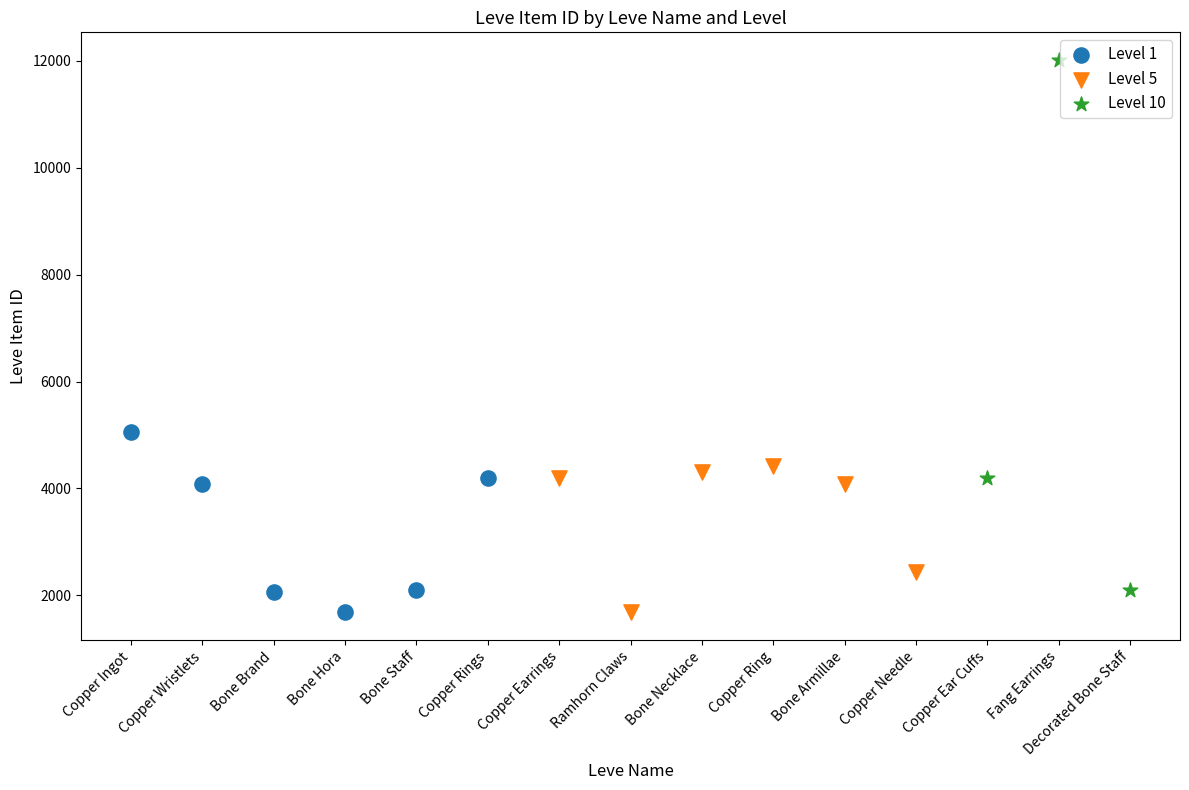

Which series has the largest Y range (max minus min)?

Level 10